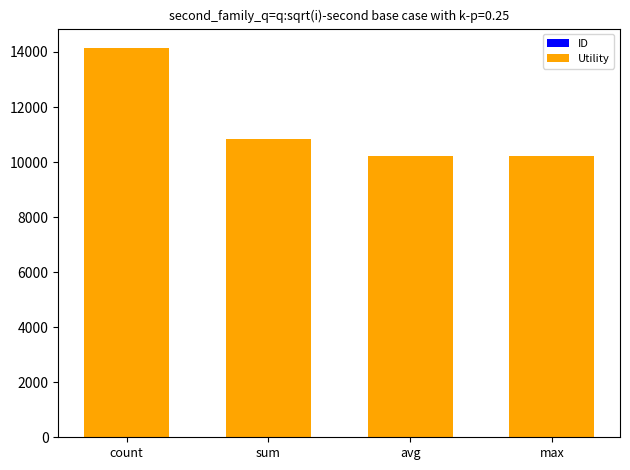

Between avg and max, which is larger?

avg